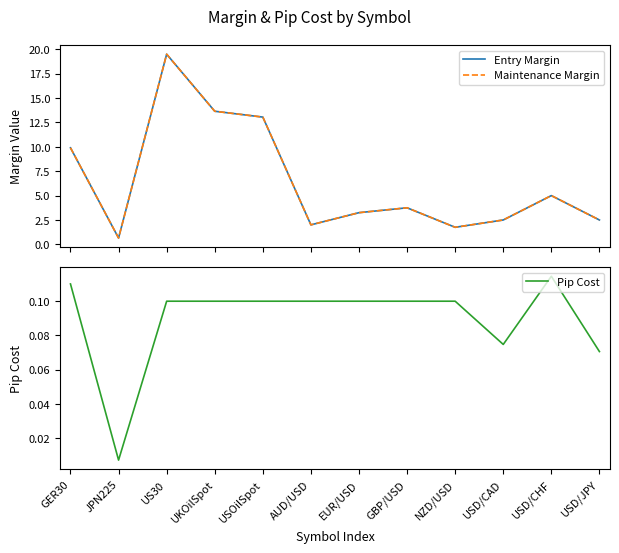

What are all the series names shown in the legend?

Entry Margin, Maintenance Margin, Pip Cost